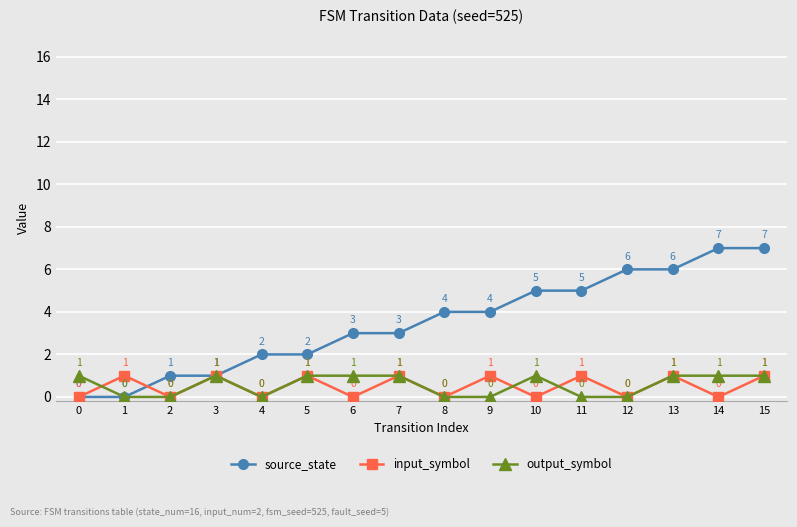

Is it true that input_symbol equals 2 at 7?

False